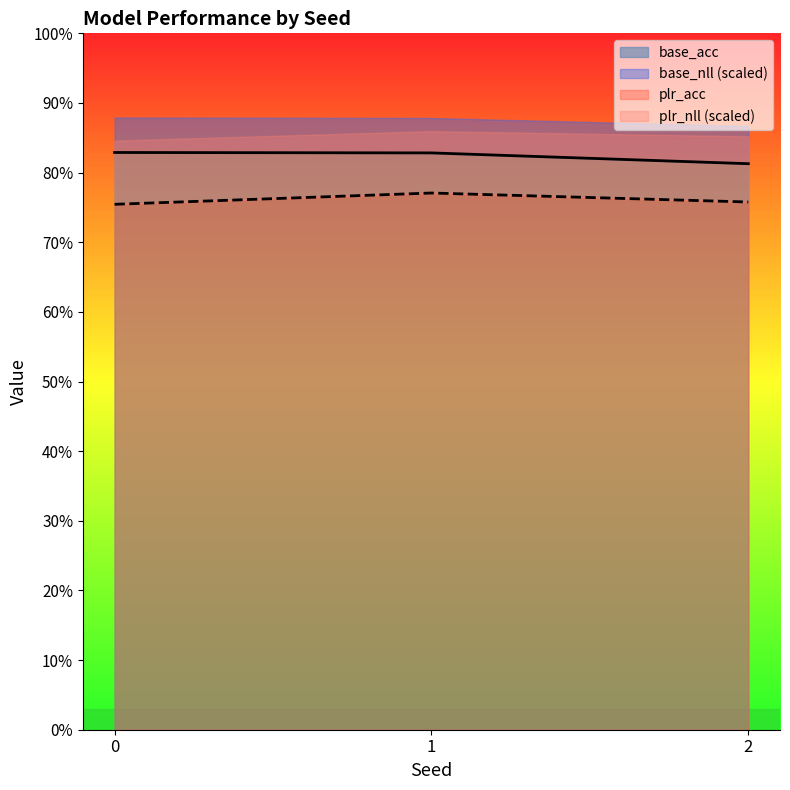

Read the plr_acc value at 1.

0.8